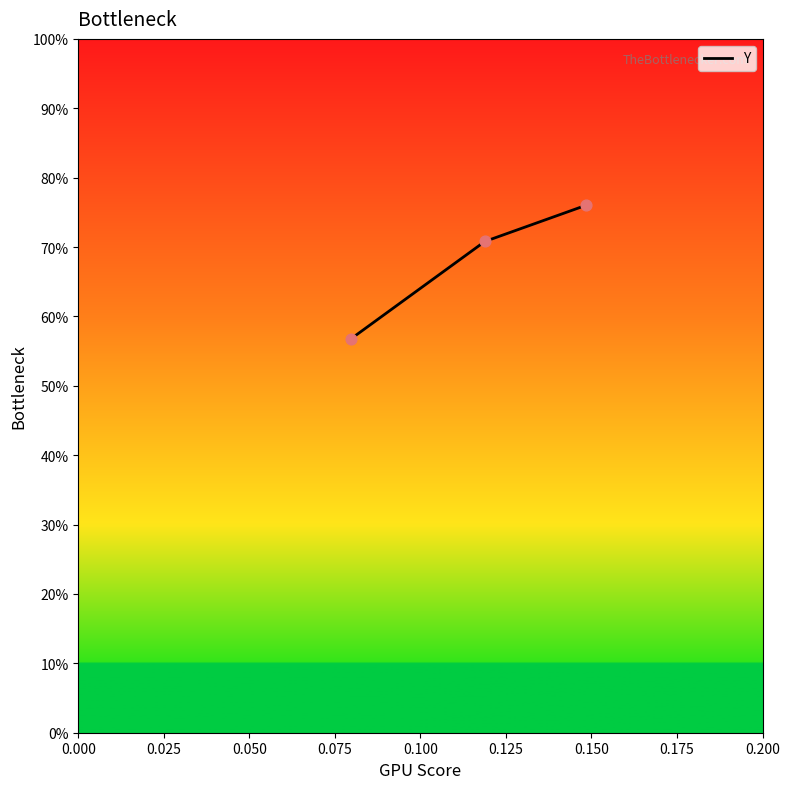

Is this an area chart (filled region under the line)?

No